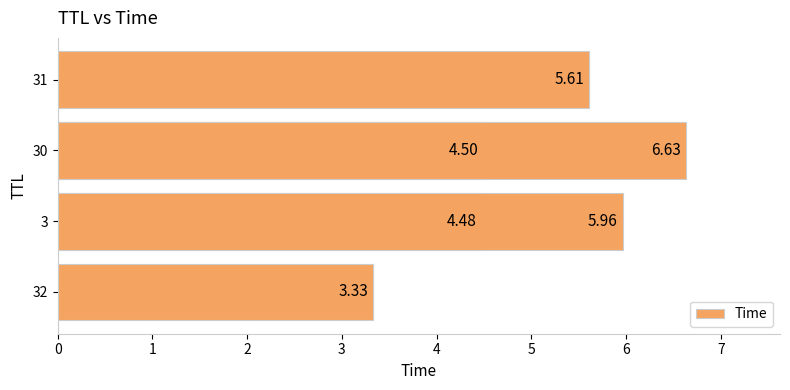

Reading left to right, list all the values displayed in this chart.

3.3	4.5	4.5	5.6	6.0	6.6